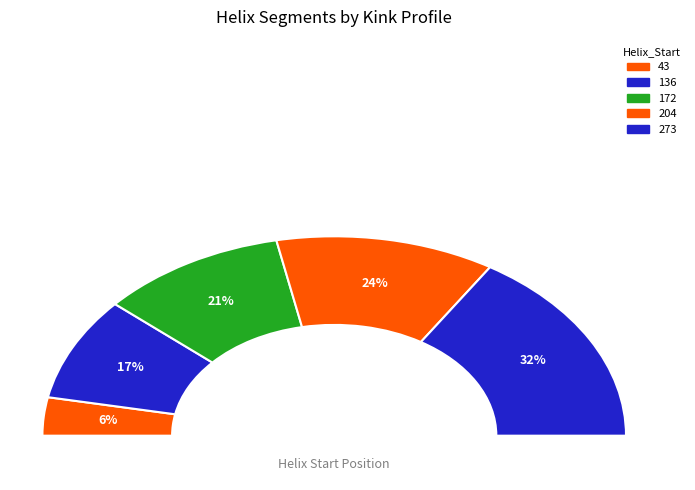

To the nearest percent, what percentage of the pie is 172?

21%